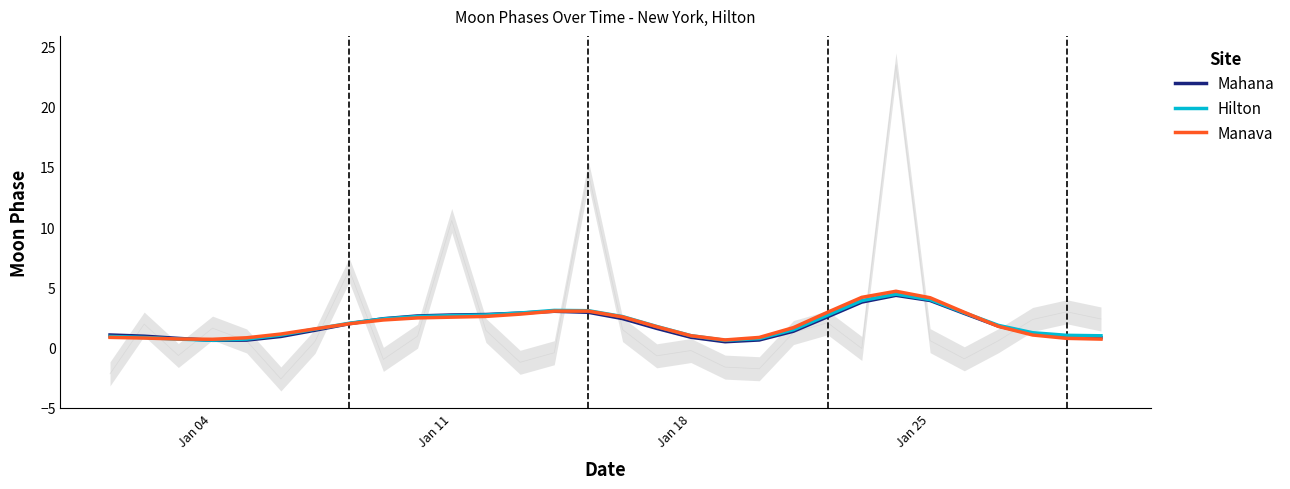

The Mahana series shows 3.9 at Jan 25. True or false?

True